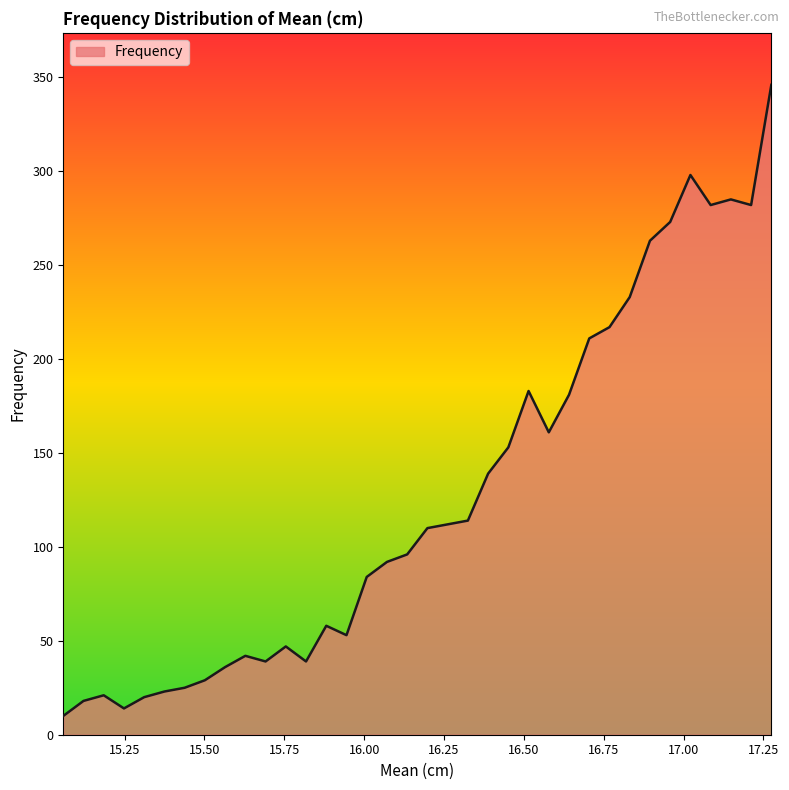

What is the difference between the maximum and minimum values?

336